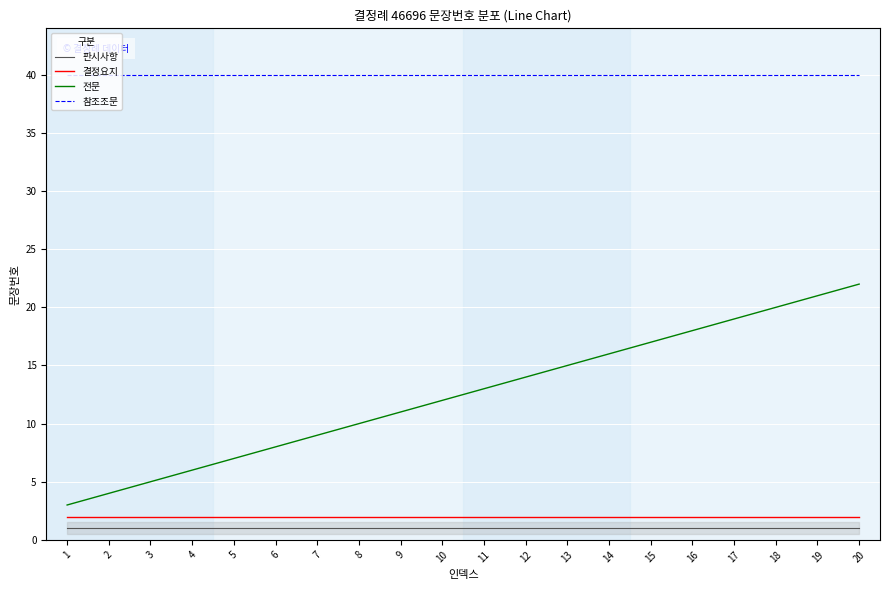

Which series has the largest total across all categories?

참조조문